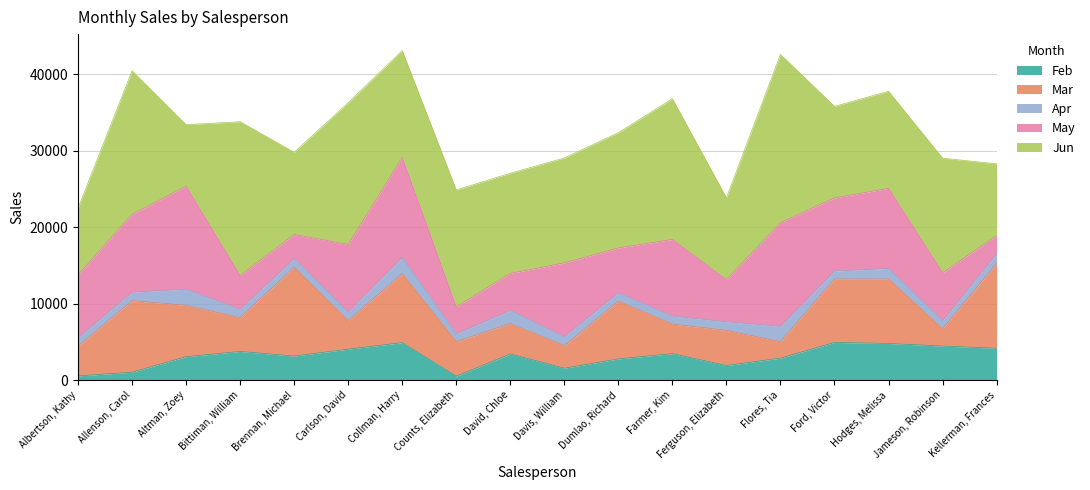

Does the chart display data point markers on the line(s)?

No